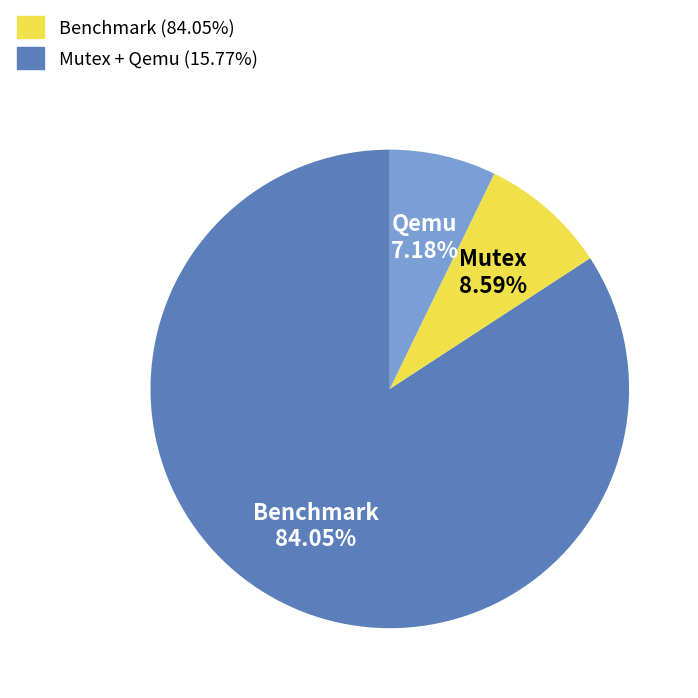

Which category has the smallest portion of the pie?

Qemu